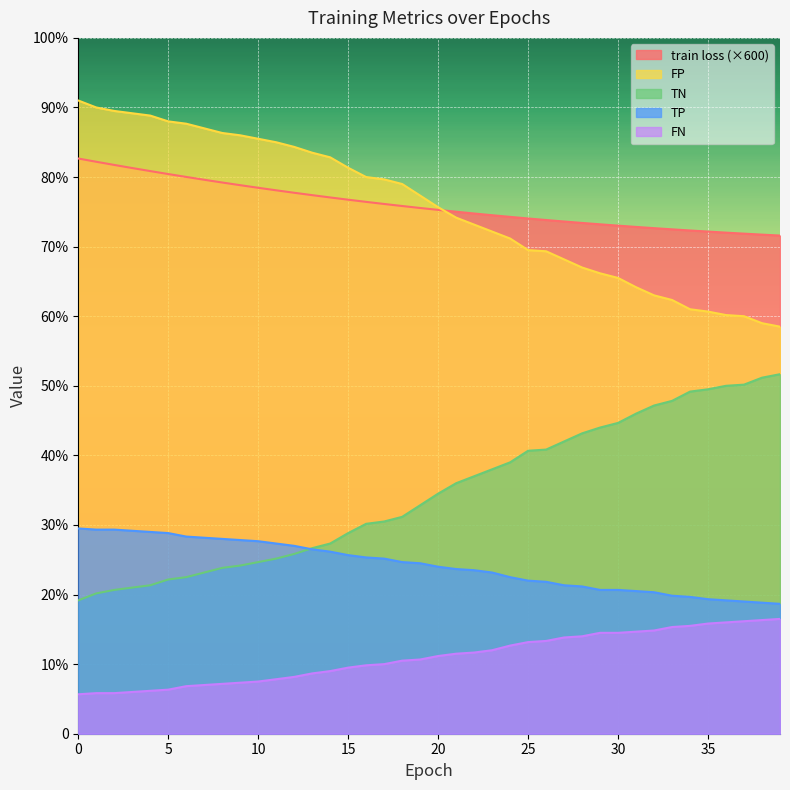

Is the value of TP at 30 greater than the value of train loss at 39?

Yes